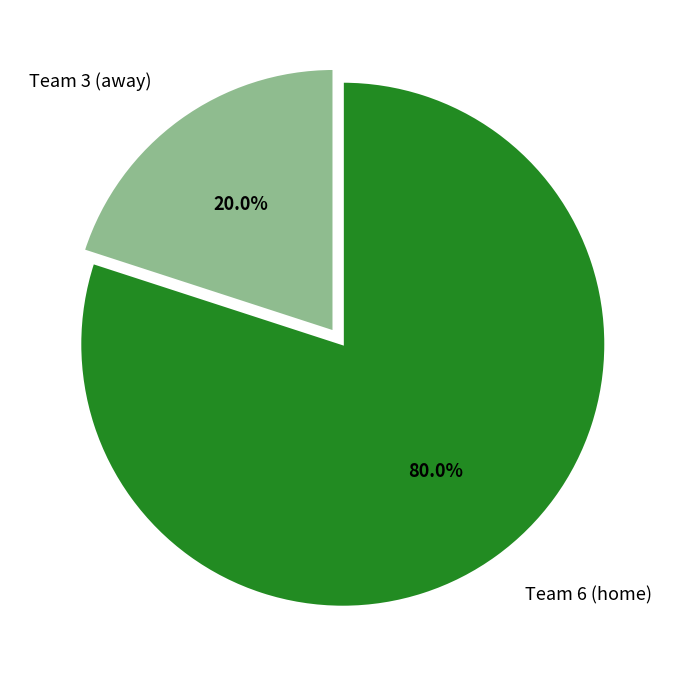

To the nearest percent, what is the difference between the Team 3 (away) and Team 6 (home) slice percentages?

60%